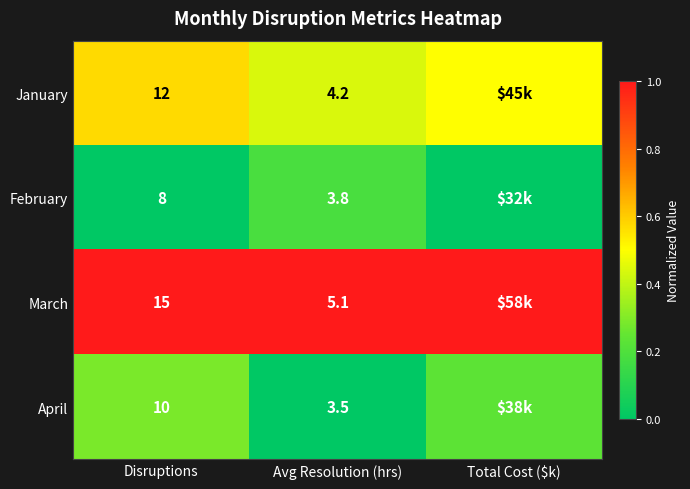

Is the value of April at Disruptions greater than the value of January at Disruptions?

No